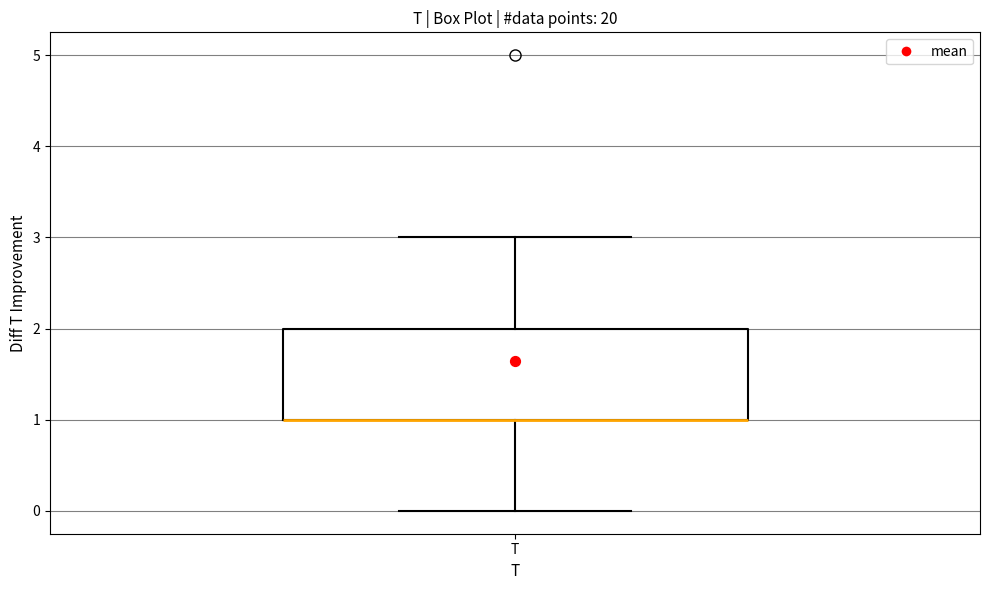

Read this box plot against the y-axis: the position of the median line, the range covered by the box, and the ends of both whiskers. The values are not printed on the chart, so give them approximately, as read against the axis.

median 1 (drawn on the box's lower edge), box 1 to 2, whiskers 0 to 3